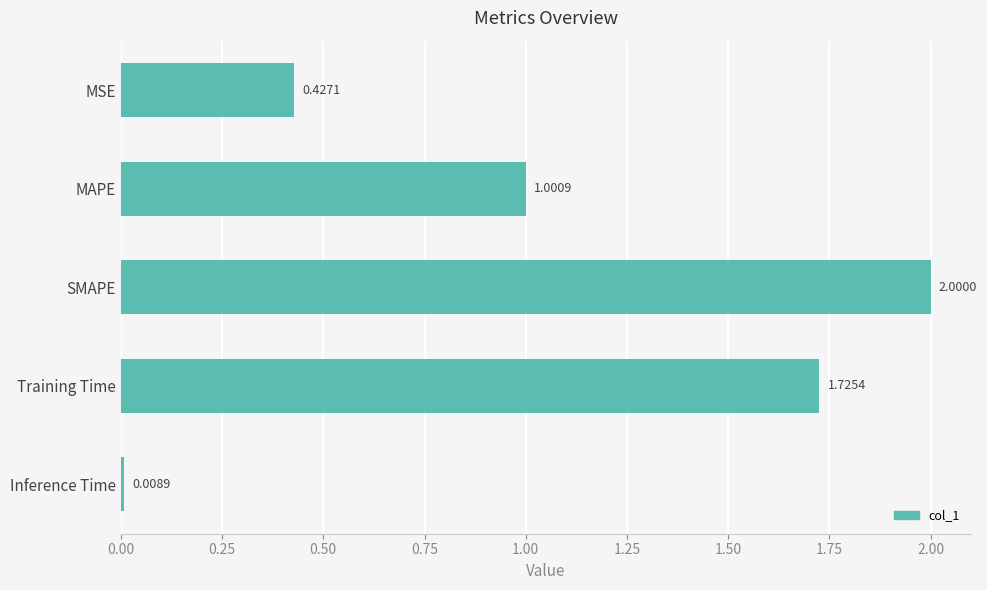

Are the bars grouped side by side (vs. stacked)?

No